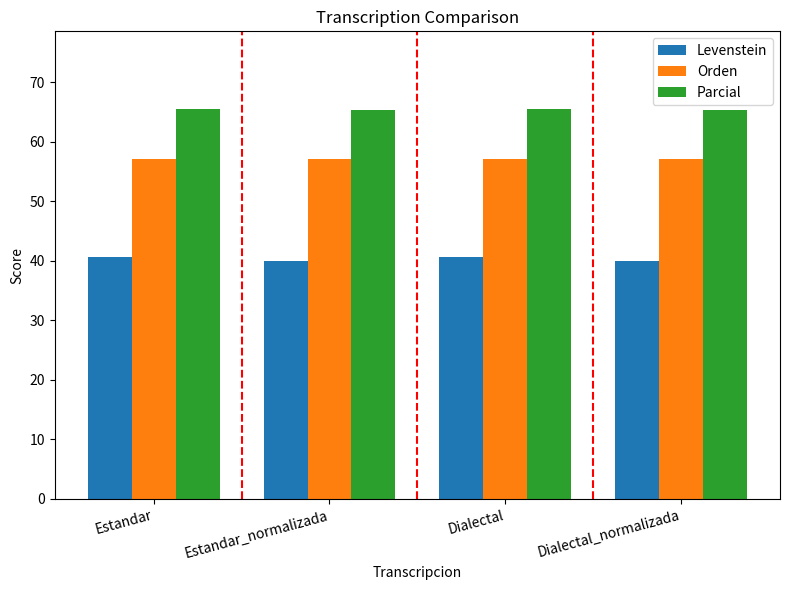

What is the difference between the maximum and minimum values in the Parcial series?

0.1